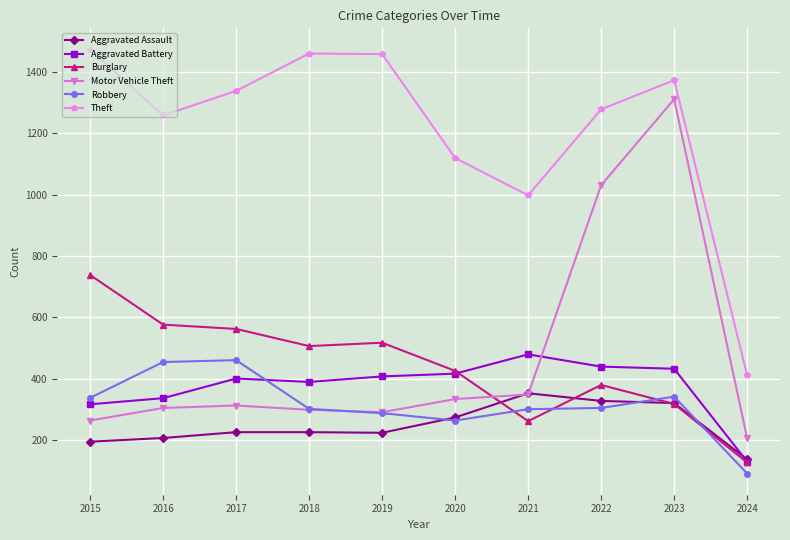

The Aggravated Assault series shows 136 at 2024. True or false?

True